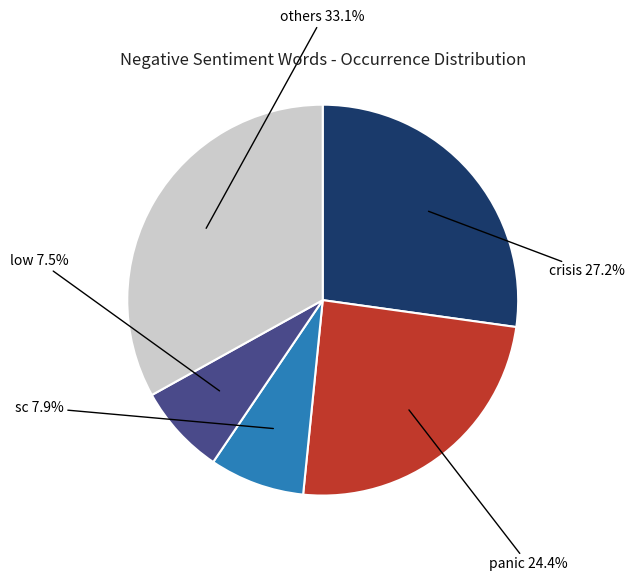

How many segments does this pie chart have?

5